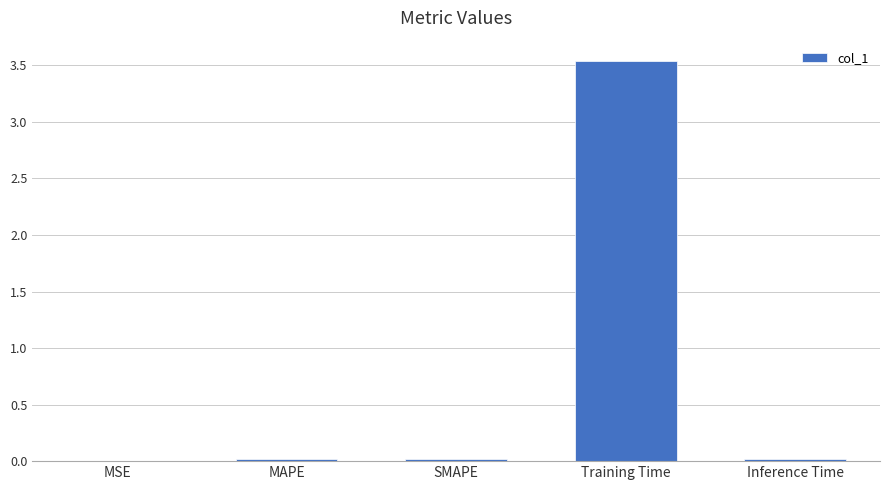

True or false: the data shows 0.0 at MSE.

True